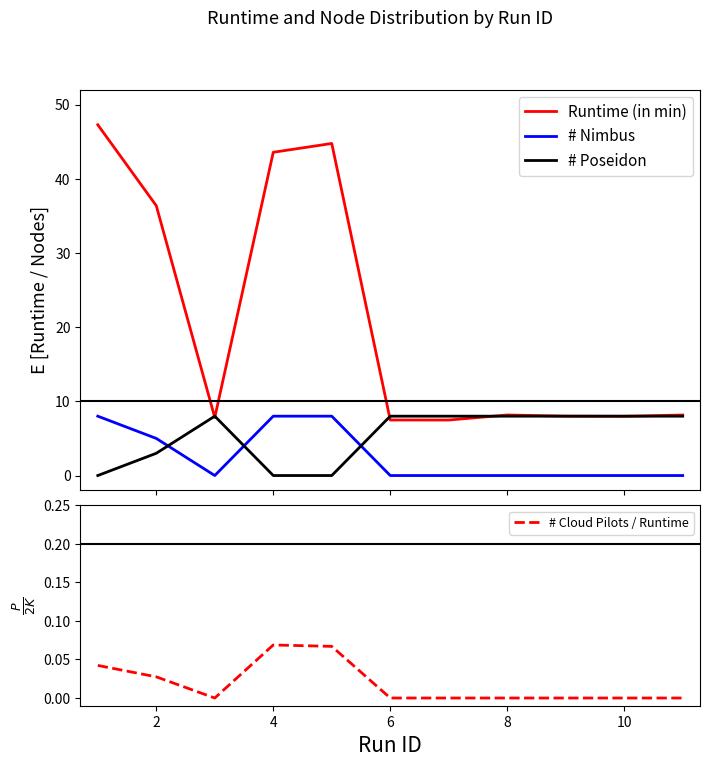

How many values in # Poseidon are above zero?

8